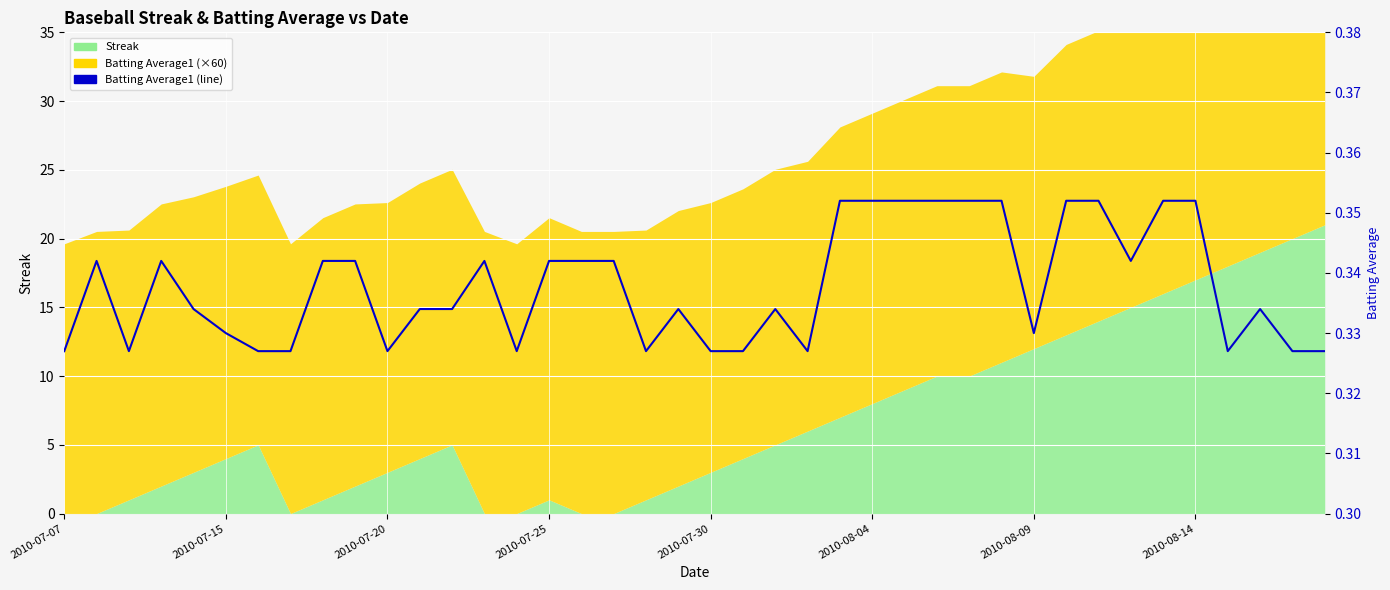

Read the value at 8.

0.3